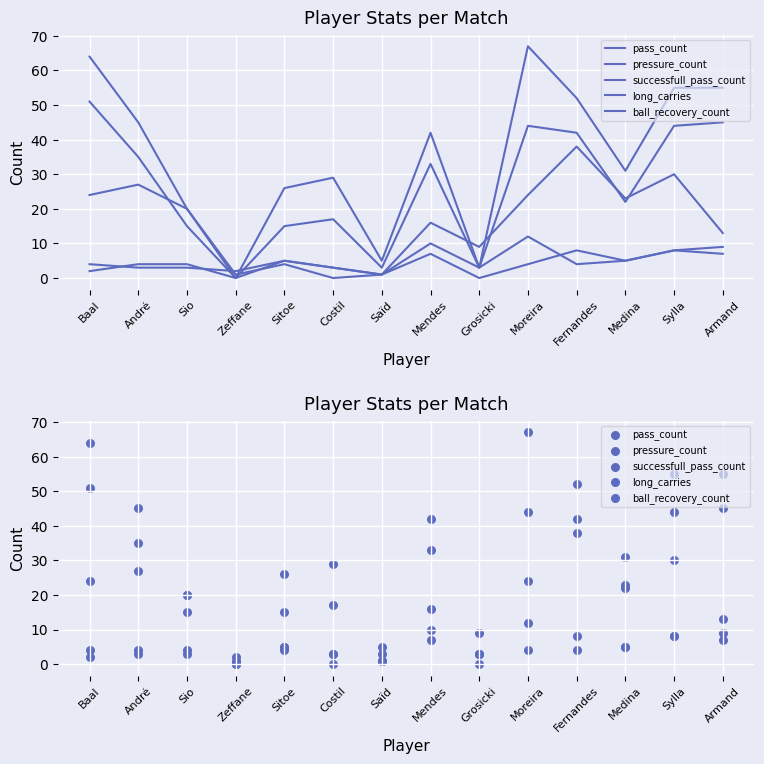

Which series reaches the maximum Y coordinate?

pass_count